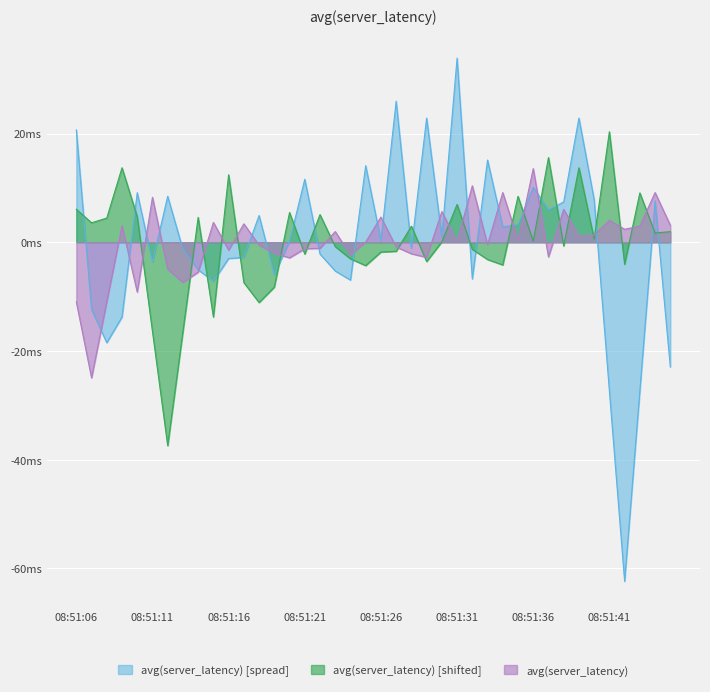

What are all the series names shown in the legend?

avg(server_latency) [spread], avg(server_latency) [shifted], avg(server_latency)